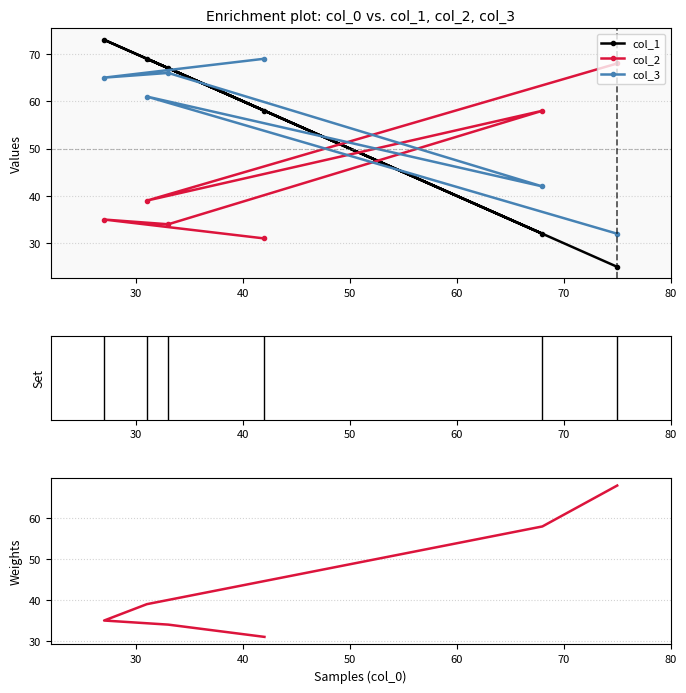

How many data points in col_1 are above 67?

2